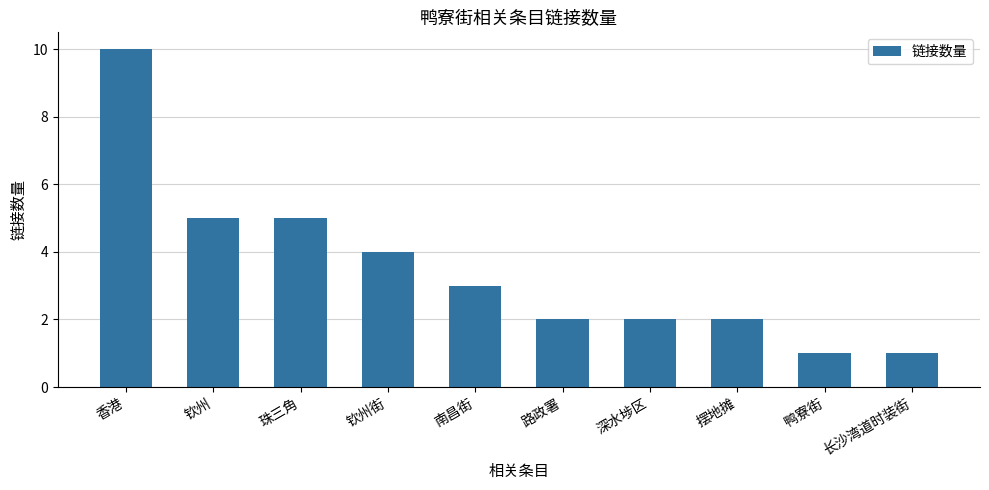

How many bars are there in total?

10